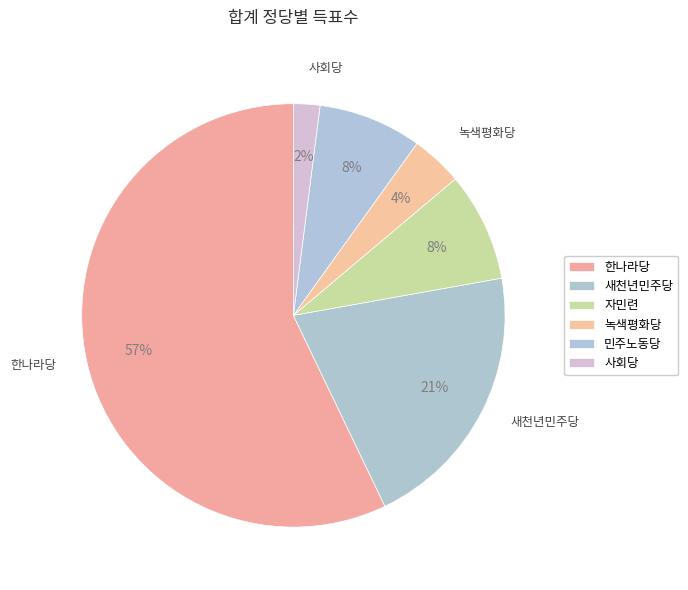

How many slices are in this pie chart?

6